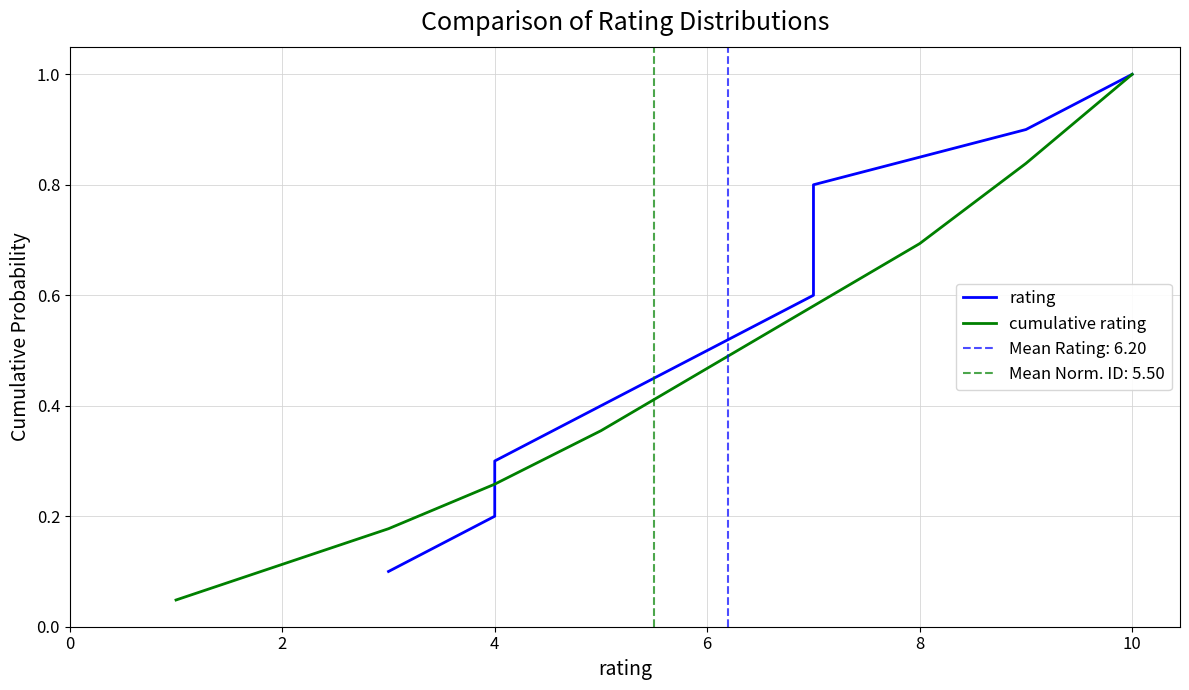

Is this an area chart (filled region under the line)?

No